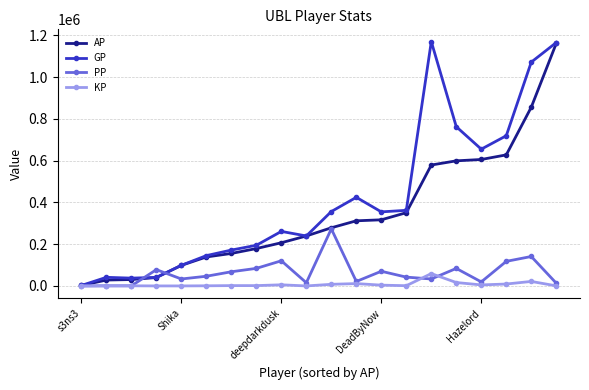

What is the highest value of the KP series?

59153.8